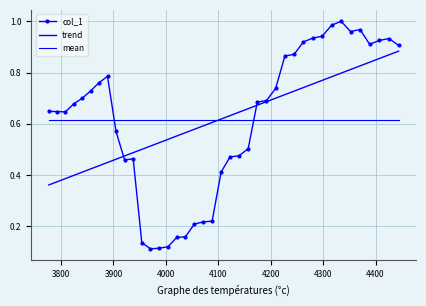

True or false: the data shows 0.6 at 3800.

True